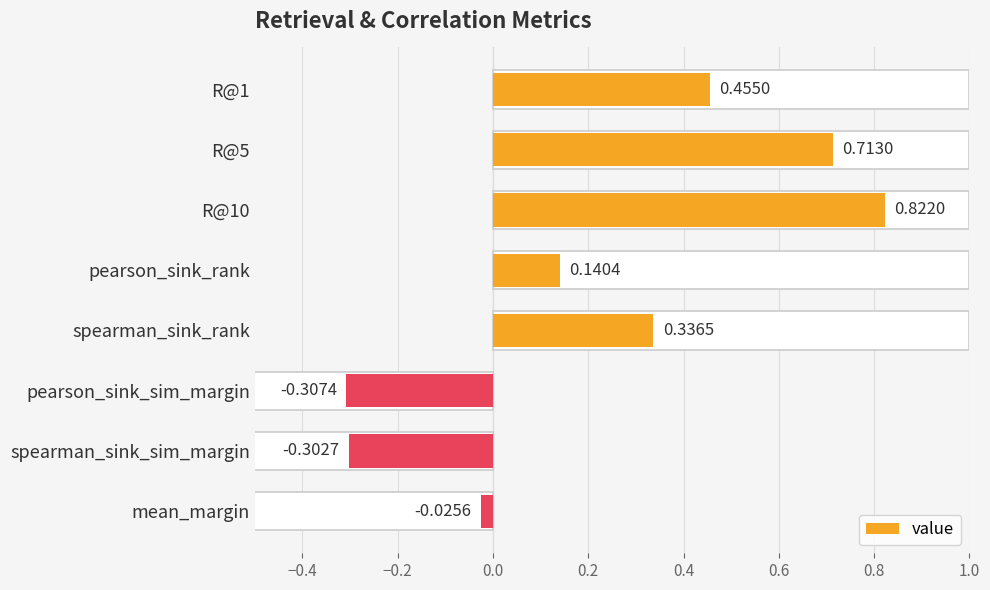

What position from the left is R@1?

1